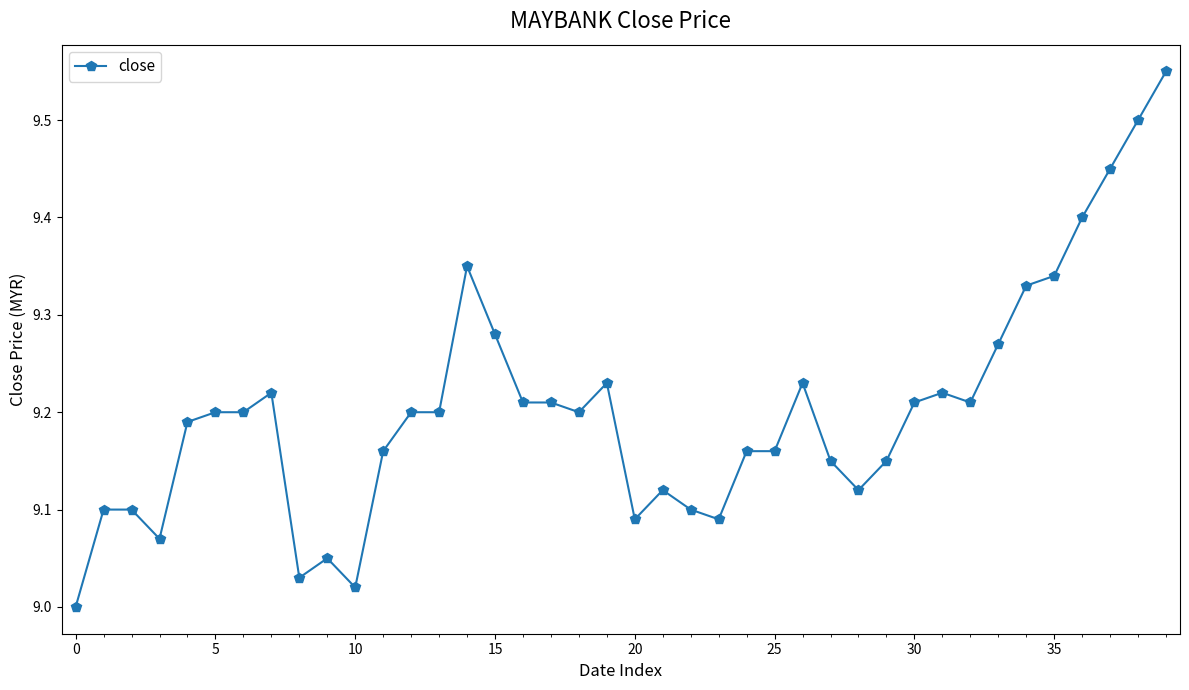

What is the difference between the maximum and second lowest values?

0.5